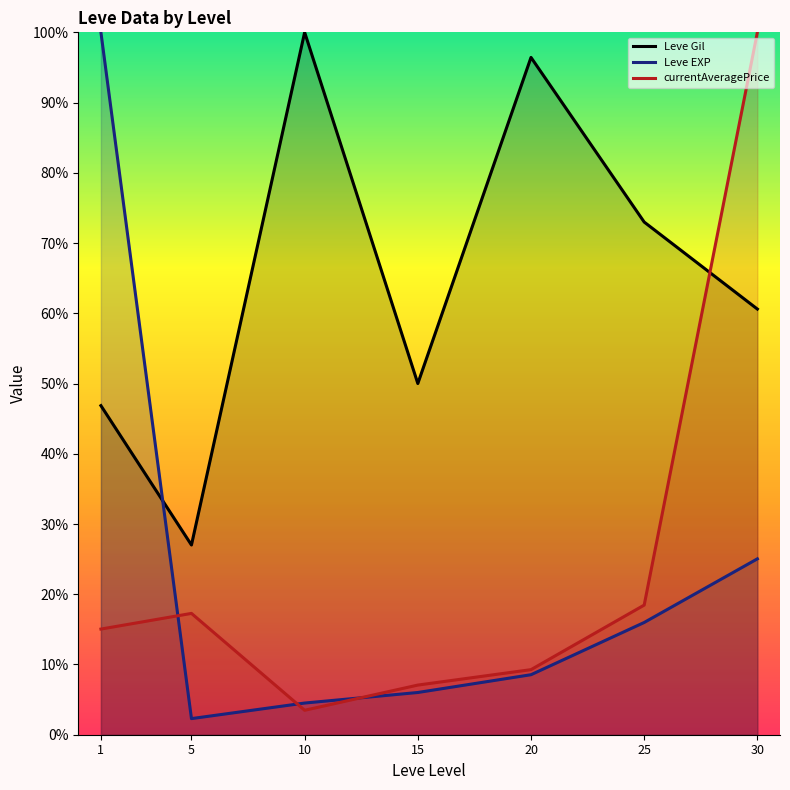

Where is the first local minimum for currentAveragePrice?

10